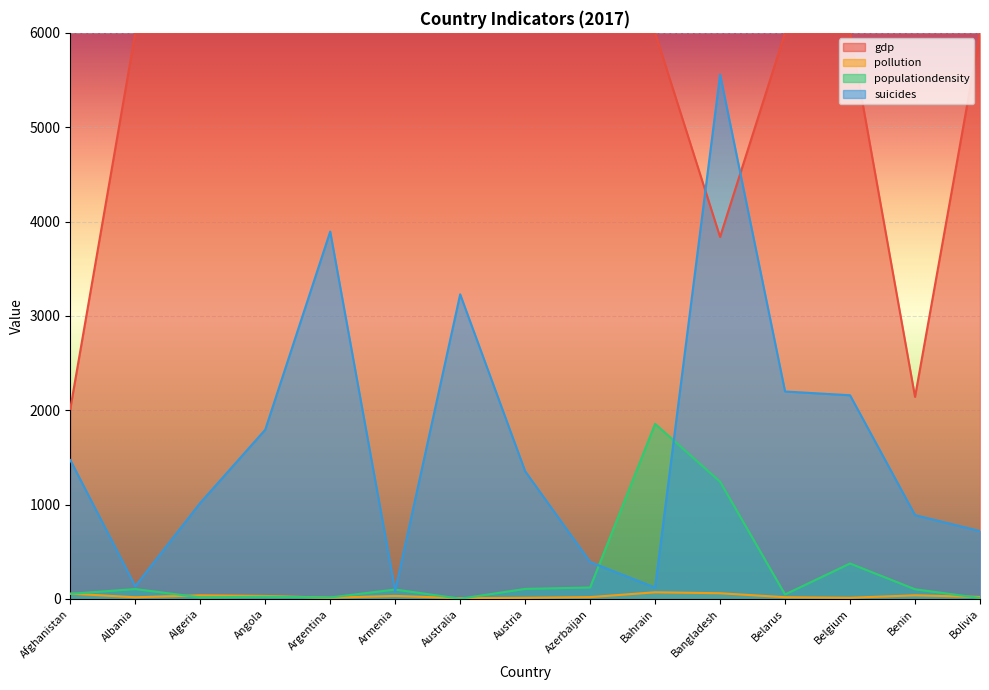

Read the suicides value at Afghanistan.

1473.0